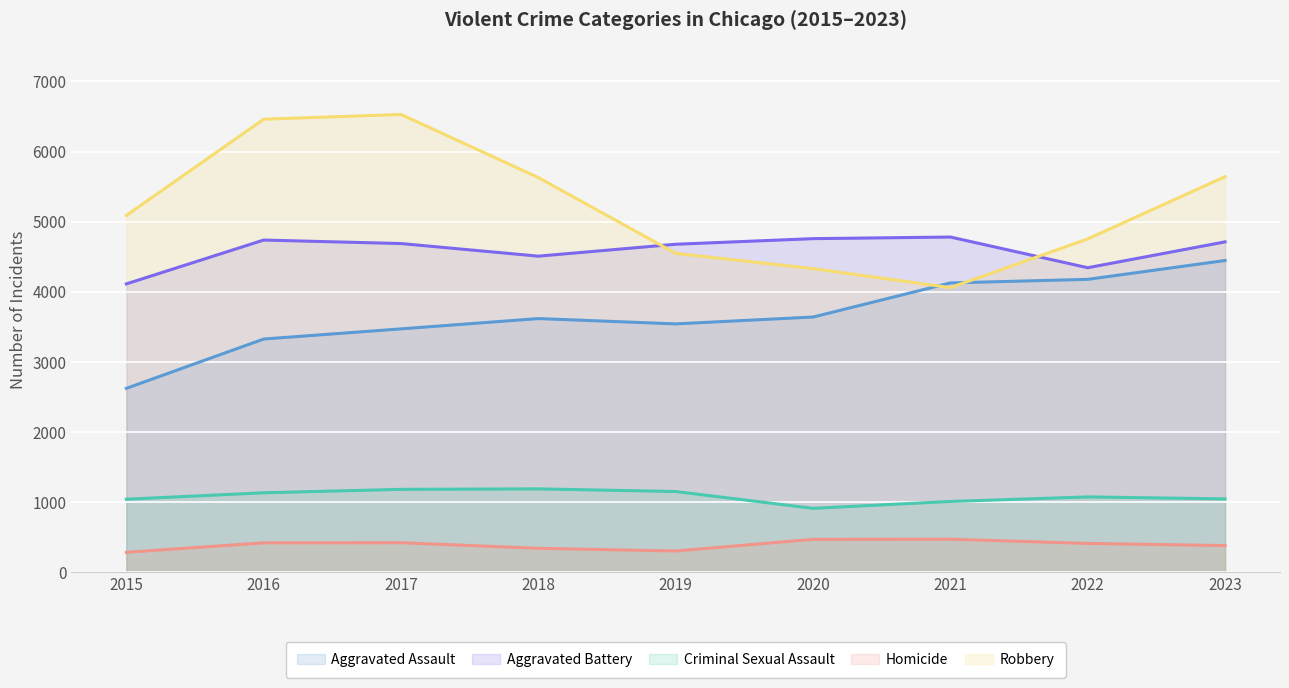

What is the total value across all series at 2015?

13130